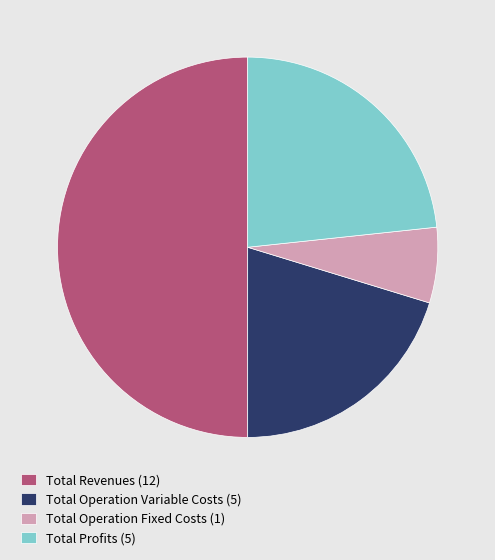

Which slice is the smallest?

Total Operation Fixed Costs (1)